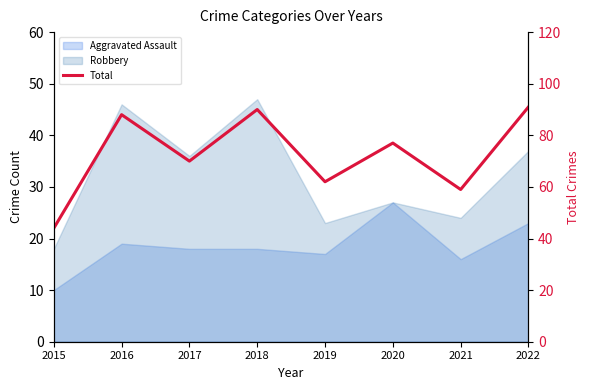

Reading left to right, list all the values displayed in this chart.

2015=44	2016=88	2017=70	2018=90	2019=62	2020=77	2021=59	2022=91